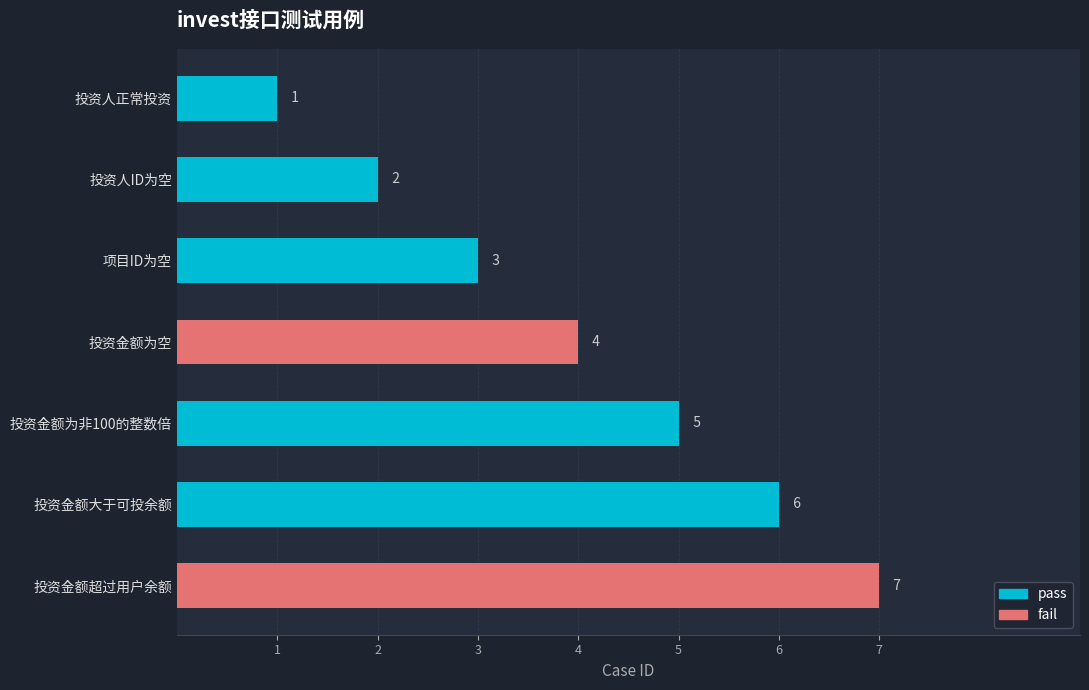

What is the difference between the maximum and minimum values?

6